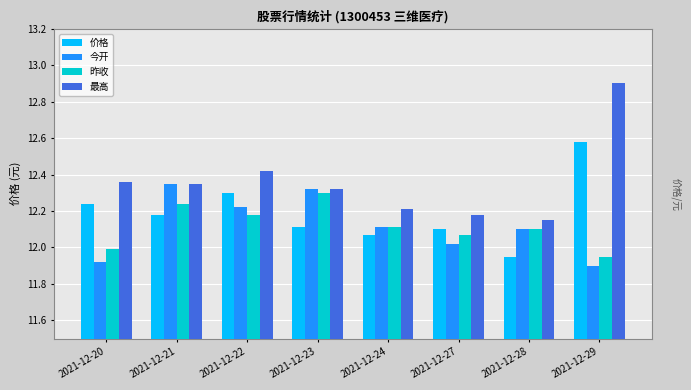

Which category has the highest value in the 昨收 series?

2021-12-23